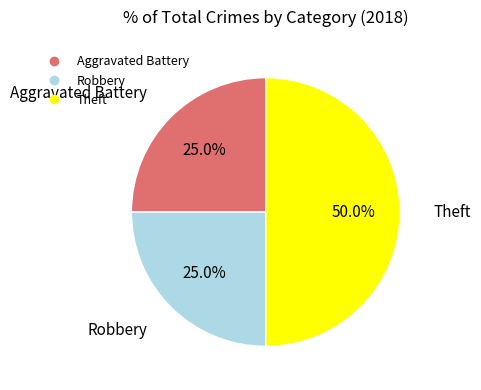

Do Theft and Aggravated Battery together represent more than half of the pie?

Yes